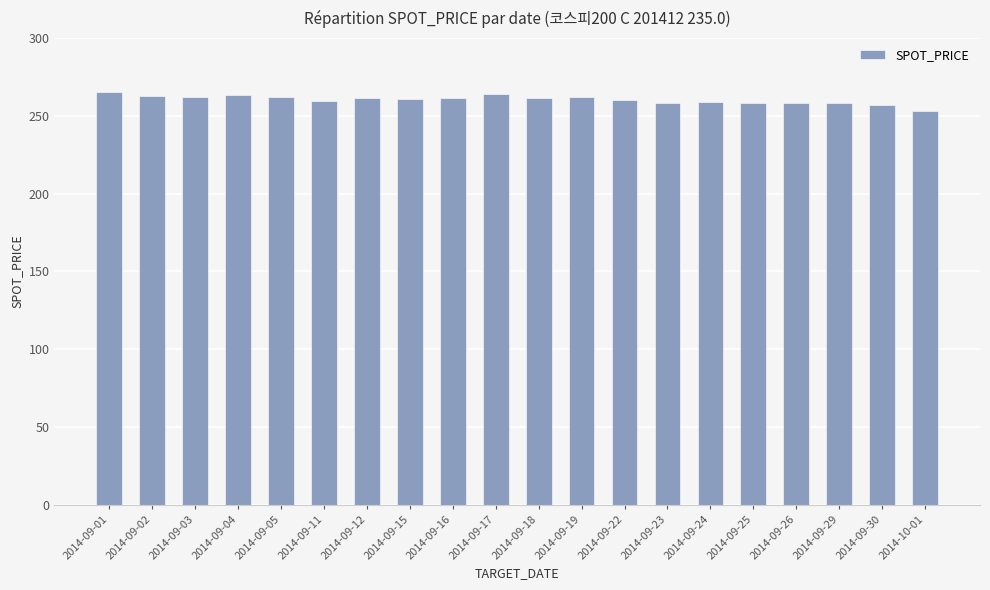

What is the maximum value shown in the chart?

265.3